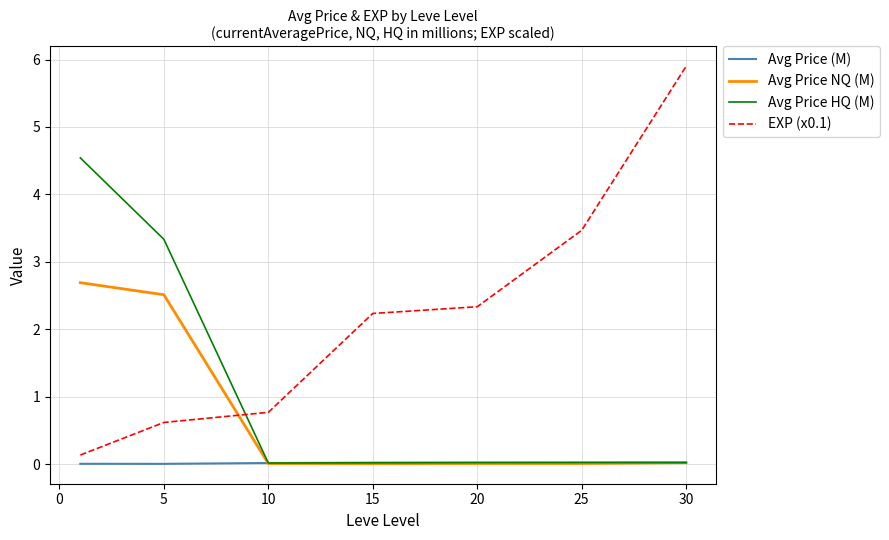

Which series has the largest total across all categories?

EXP (x0.1)